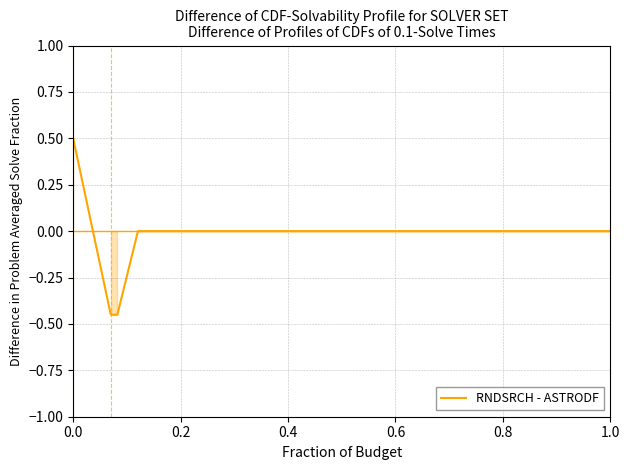

How many categories are shown in the chart?

39